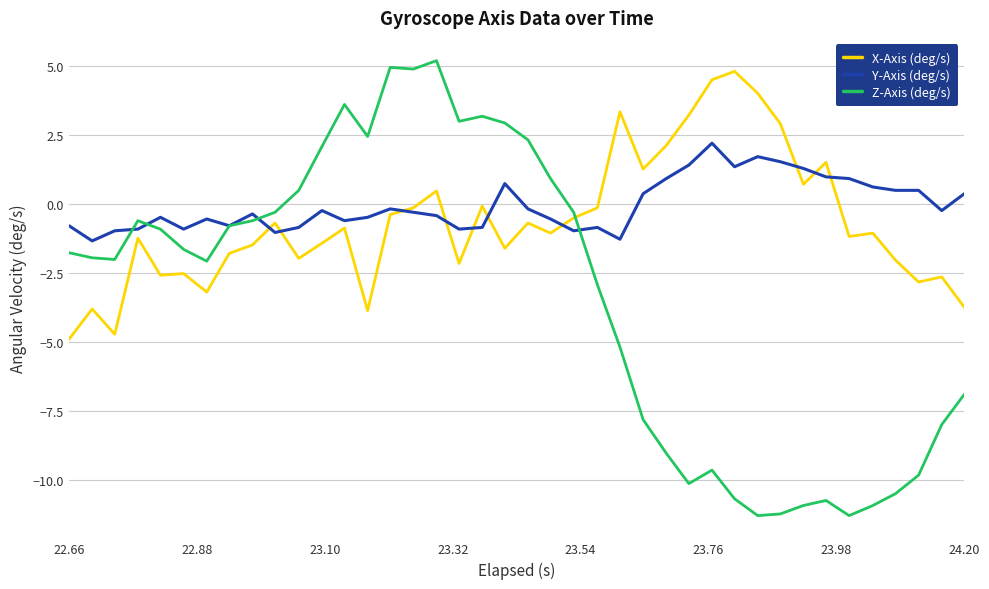

What is the sum of all Z-Axis (deg/s) values?

-134.1